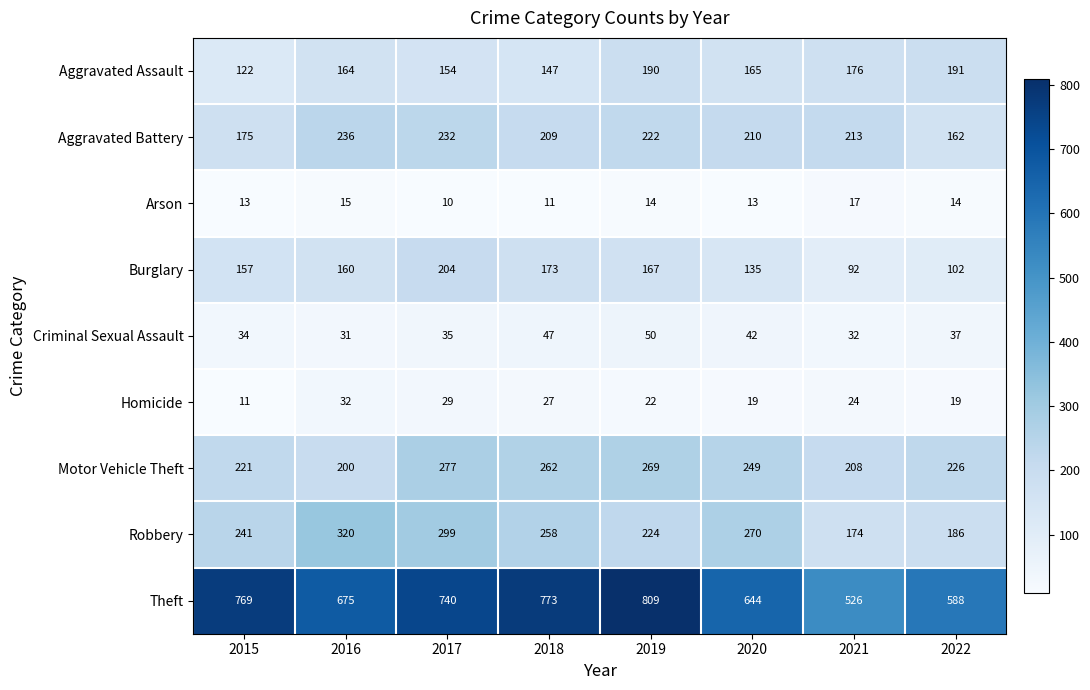

List the series in order of their peak value, lowest first.

Arson, Homicide, Criminal Sexual Assault, Aggravated Assault, Burglary, Aggravated Battery, Motor Vehicle Theft, Robbery, Theft